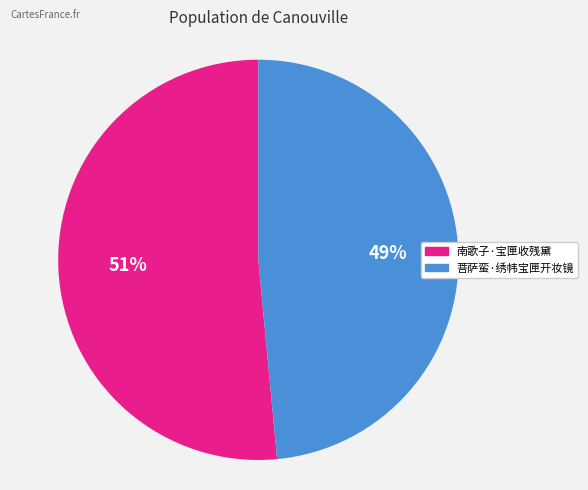

Does any single category account for the majority?

Yes